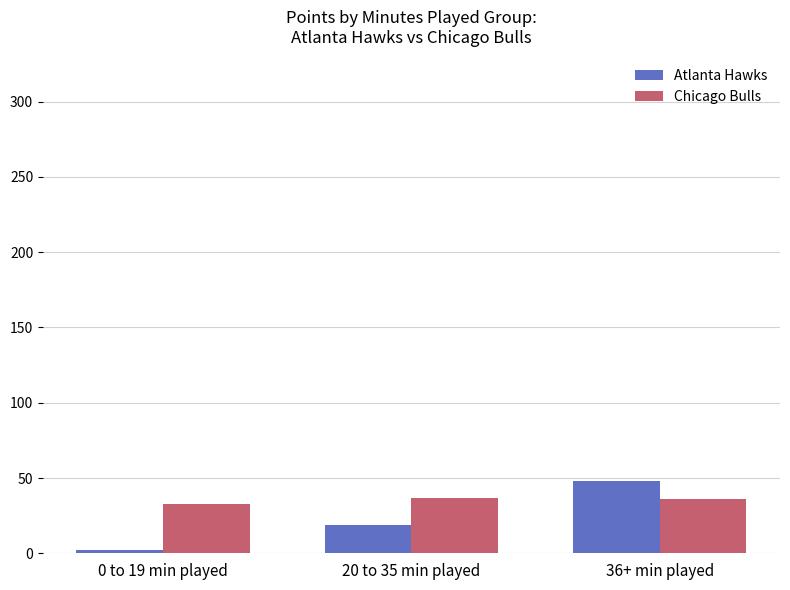

Where is Atlanta Hawks nearest to the value 25?

20 to 35 min played